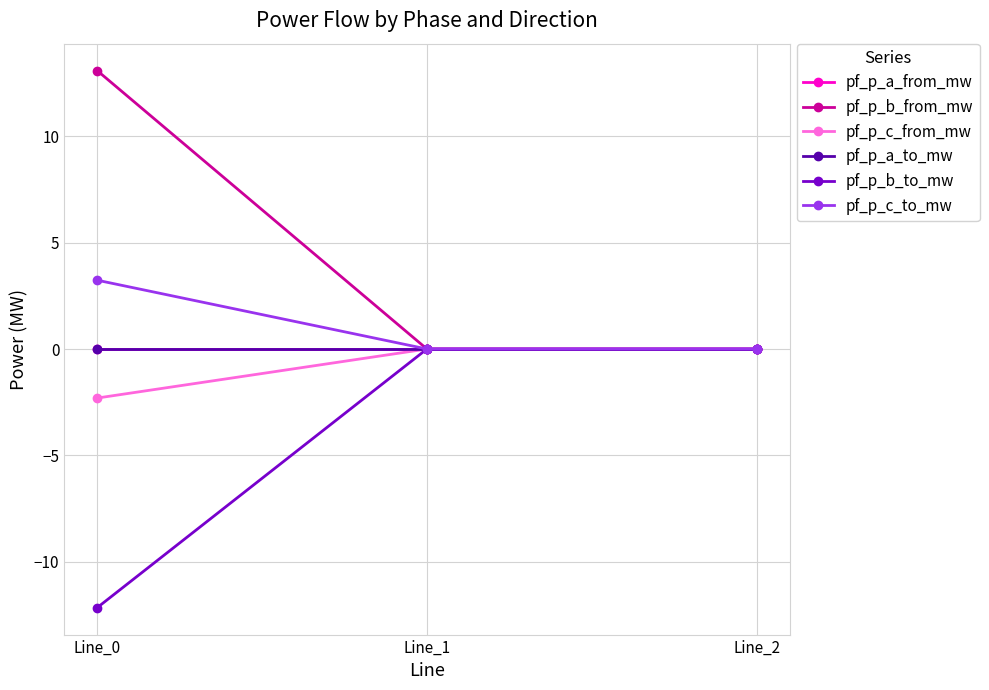

Between Line_0 and Line_1, which is larger?

Line_1